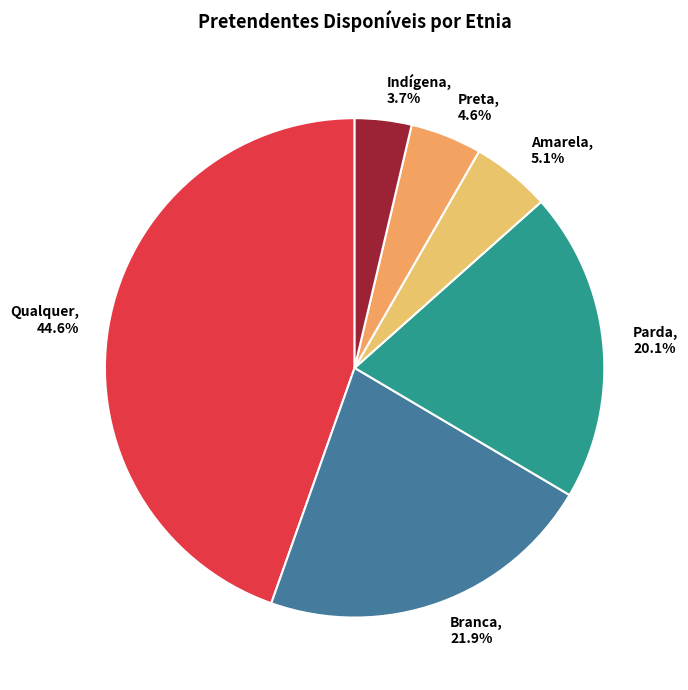

To the nearest percent, what percentage of the pie is Indígena?

4%